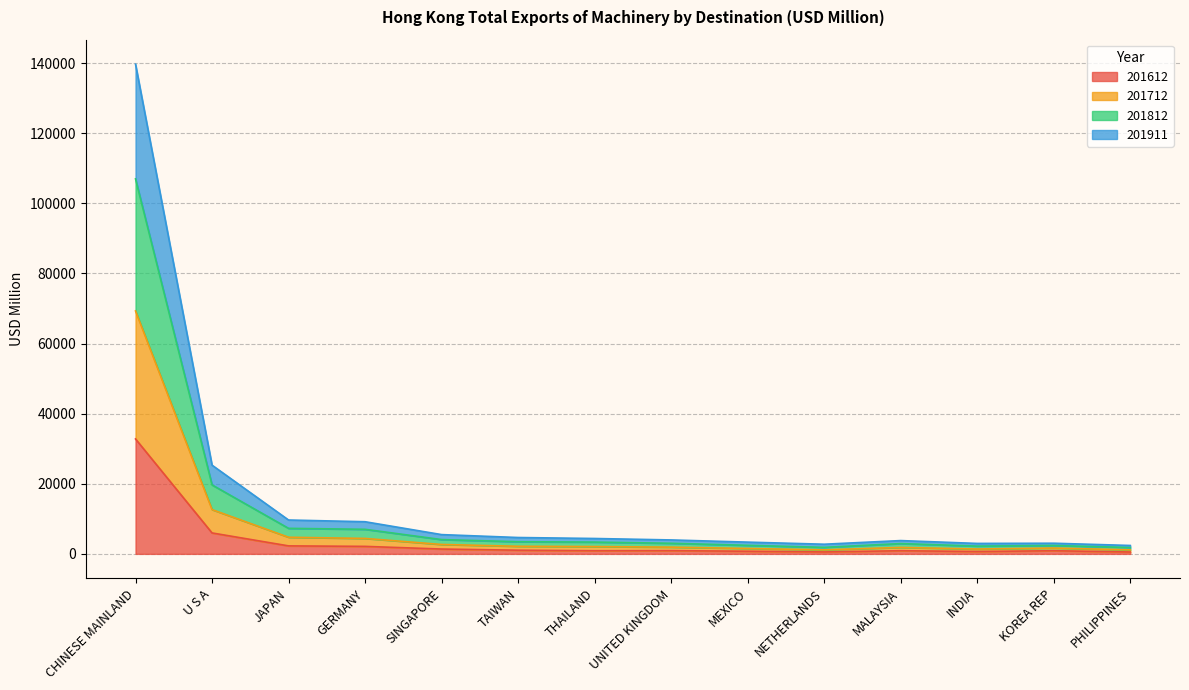

Which category has the highest value in the 201612 series?

CHINESE MAINLAND